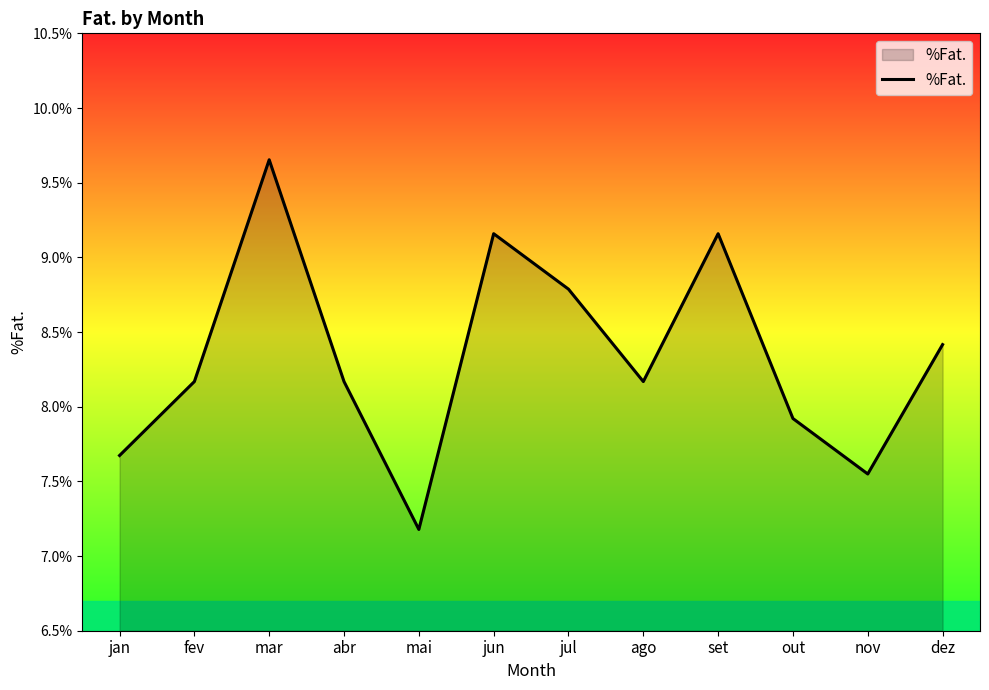

How many points are lower than both their immediate neighbors (excluding endpoints)?

3